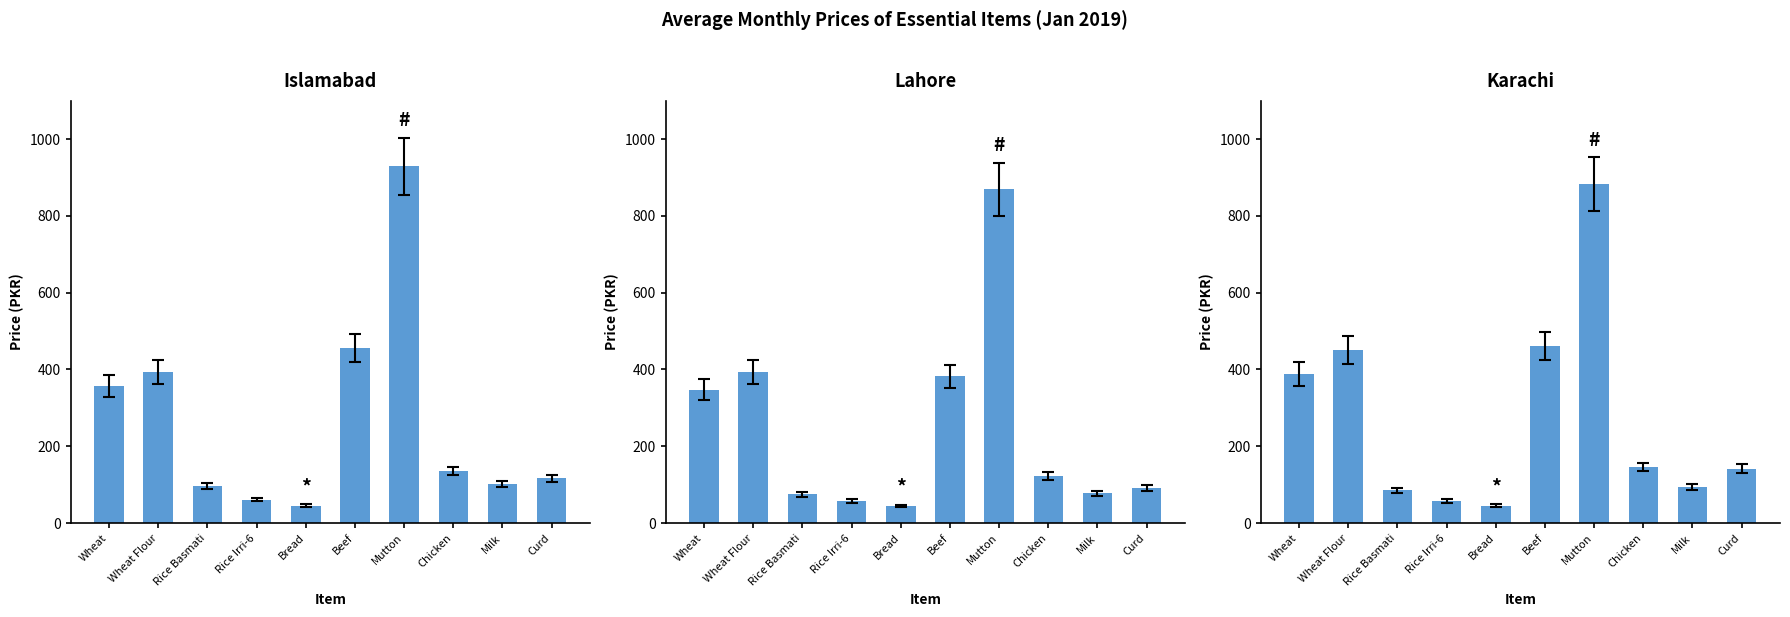

What position from the right is Beef?

5